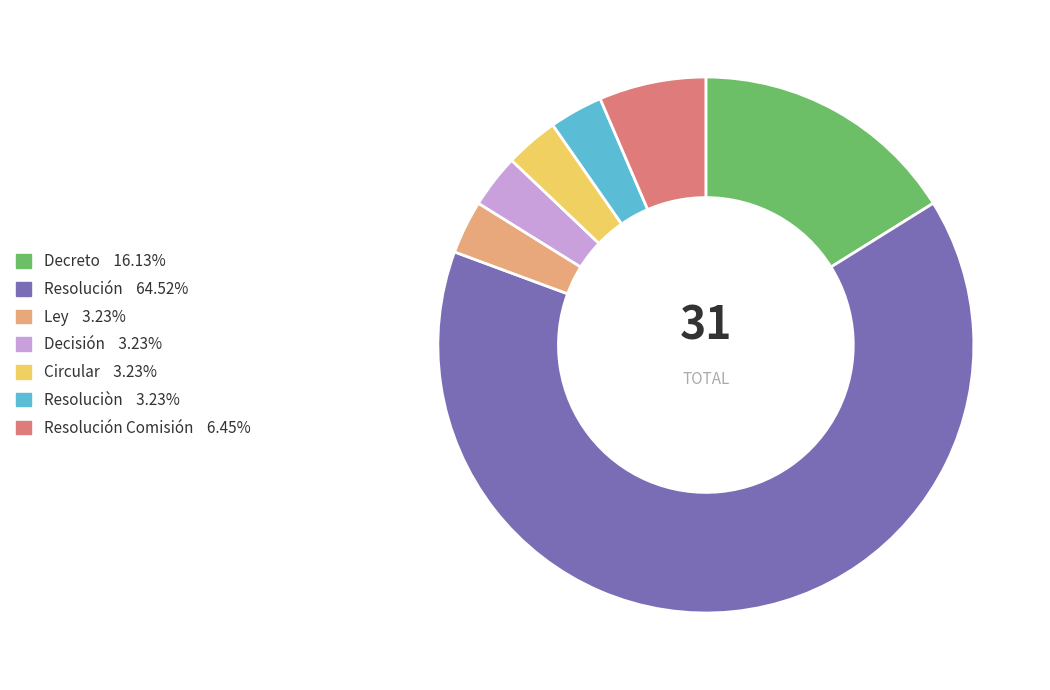

How many segments does this pie chart have?

7